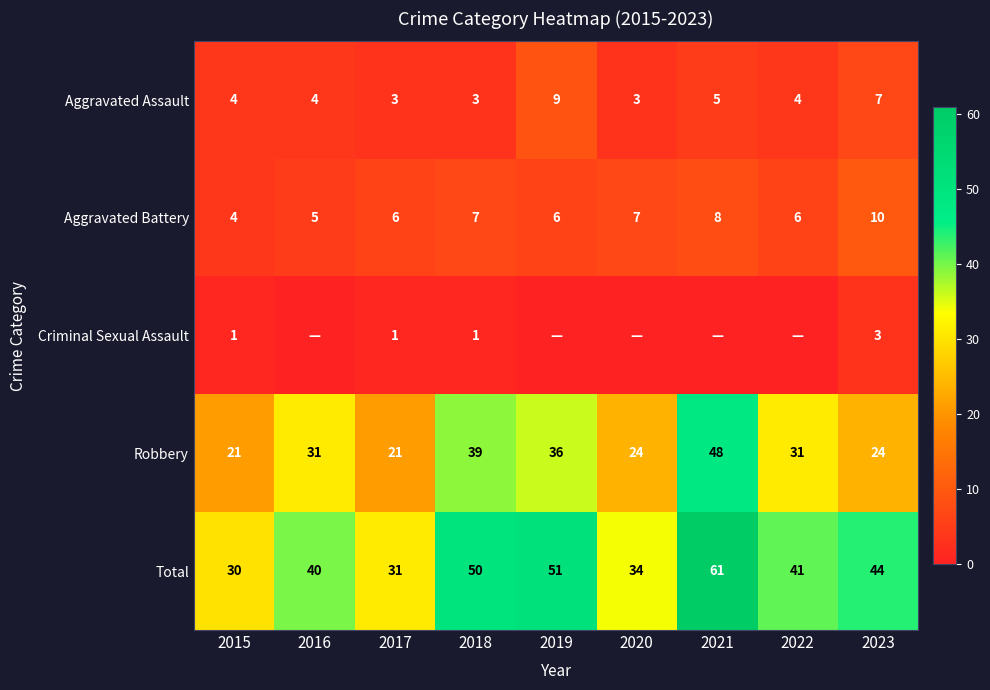

Which label corresponds to the smallest value in the chart?

2016